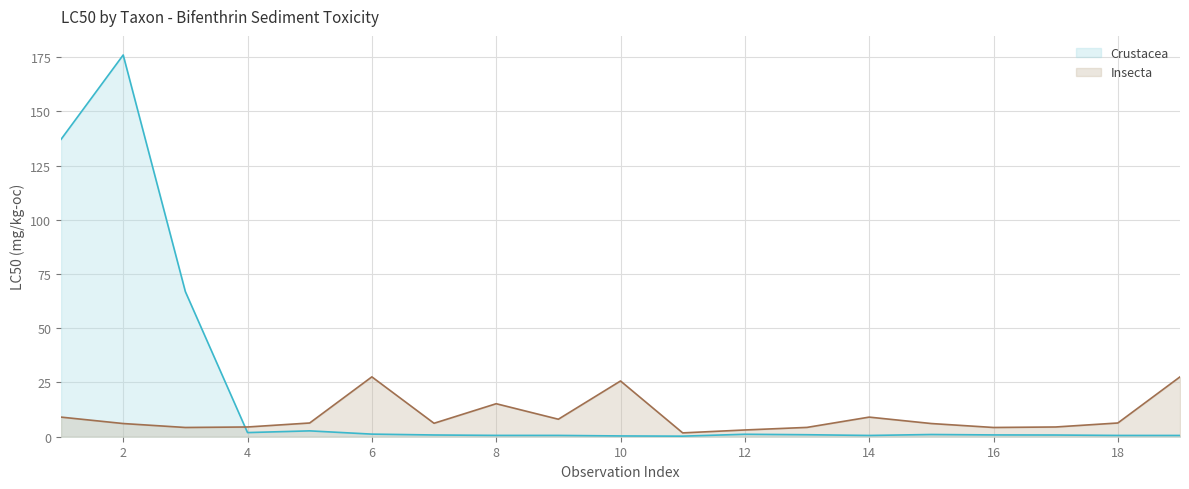

What is the difference between the highest and lowest values at 7?

5.4